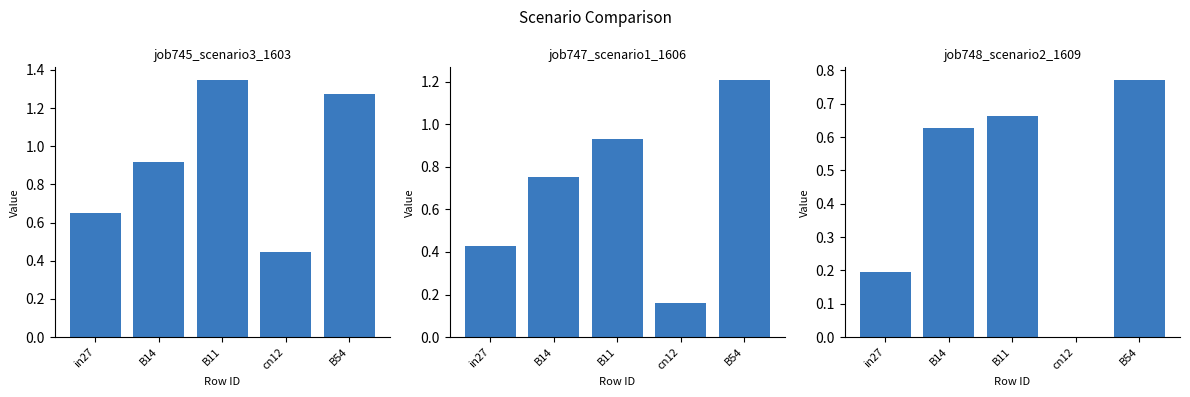

Count the job748_scenario2_1609 values in the range 0 to 1.

5